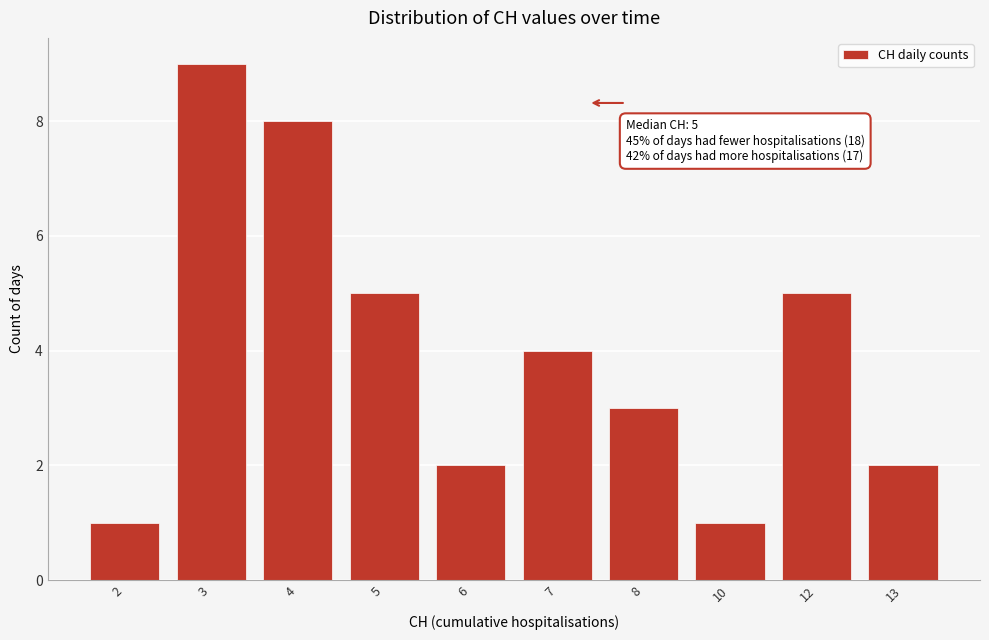

Reading left to right, transcribe all the data shown in this chart.

1	9	8	5	2	4	3	1	5	2